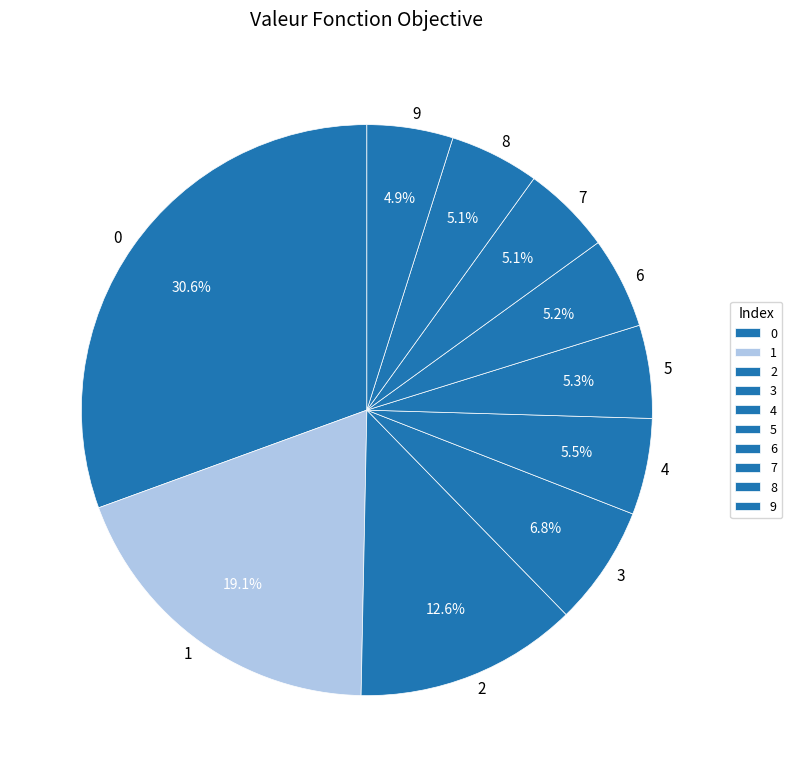

Does any single category account for the majority?

No